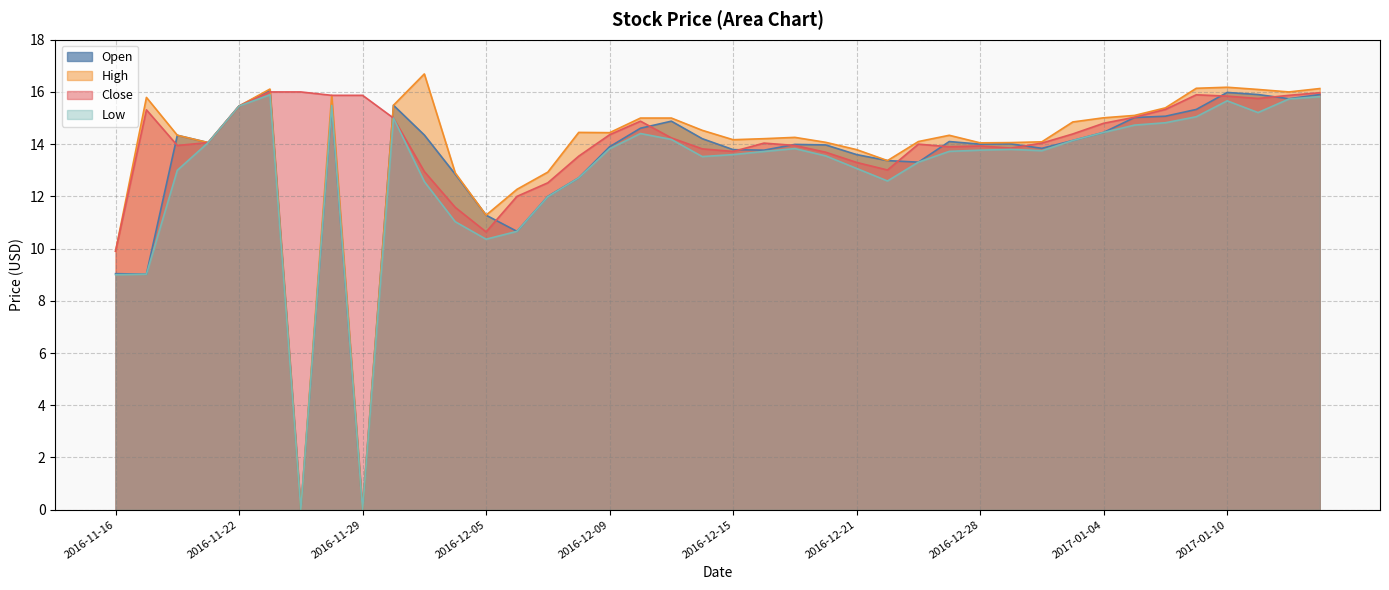

The High series shows 7.5 at 2016-12-13. True or false?

False